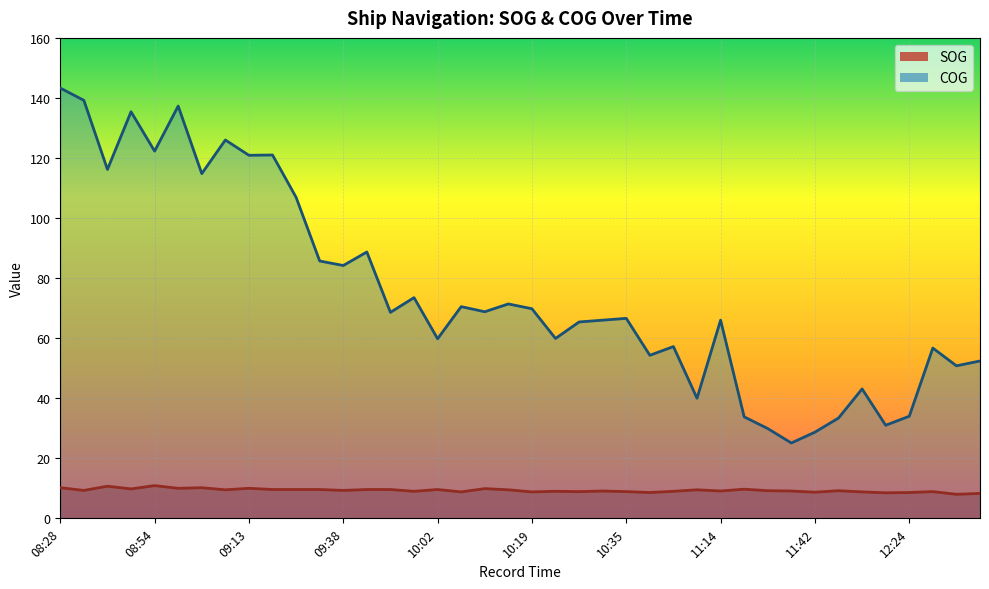

The COG series shows 40.0 at 11:12. True or false?

True